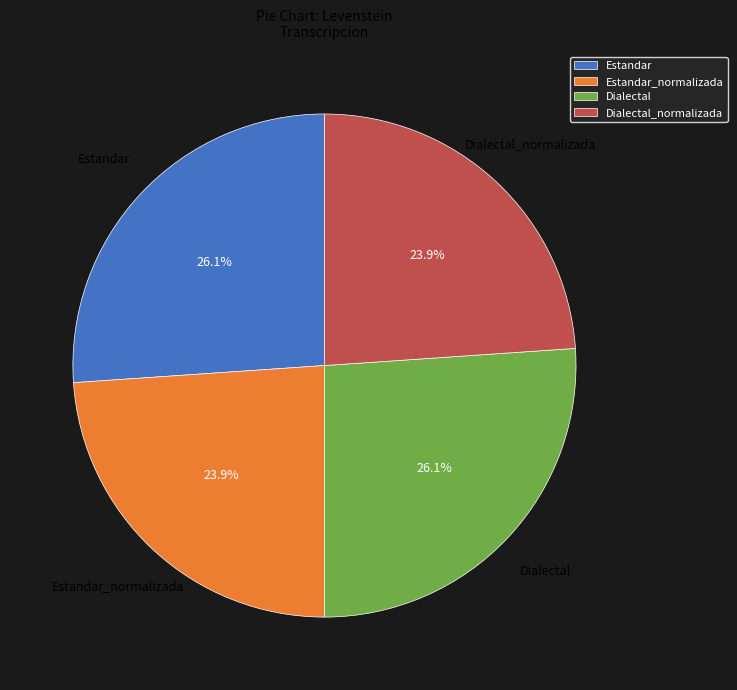

To the nearest percent, what is the difference between the largest and smallest slice percentages?

2%